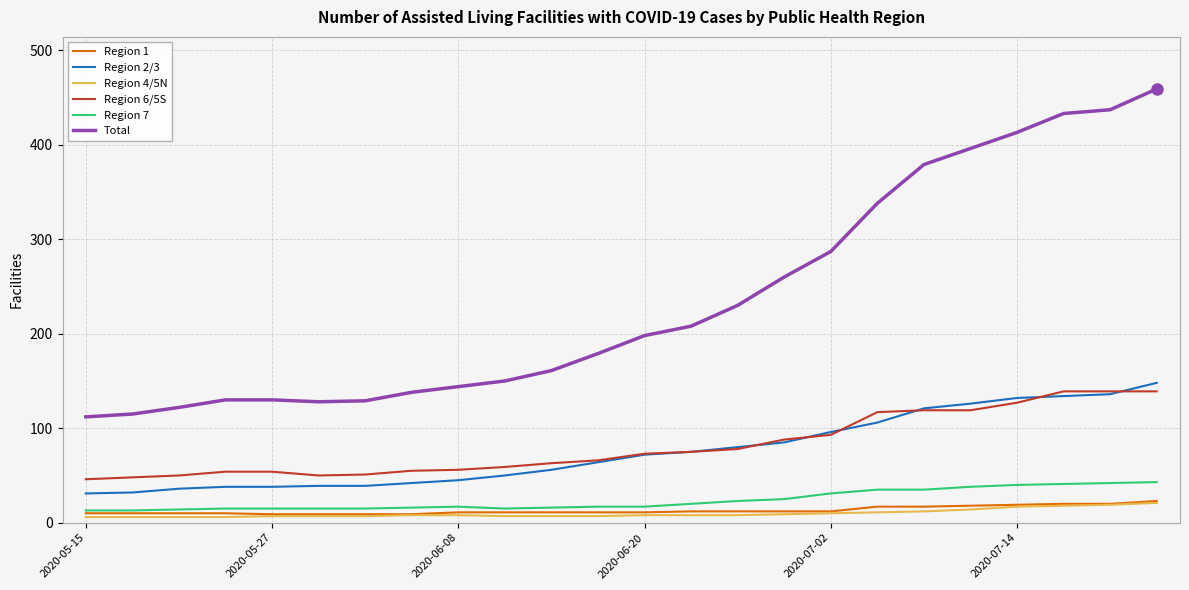

How many lines are shown in the chart?

6